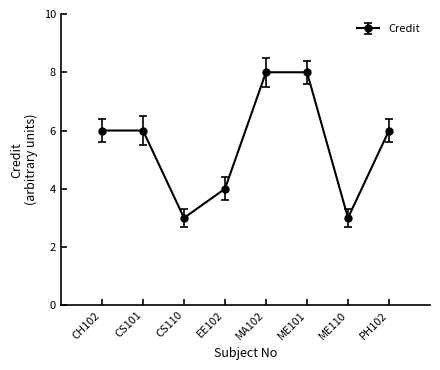

Does the chart display data point markers on the line(s)?

Yes